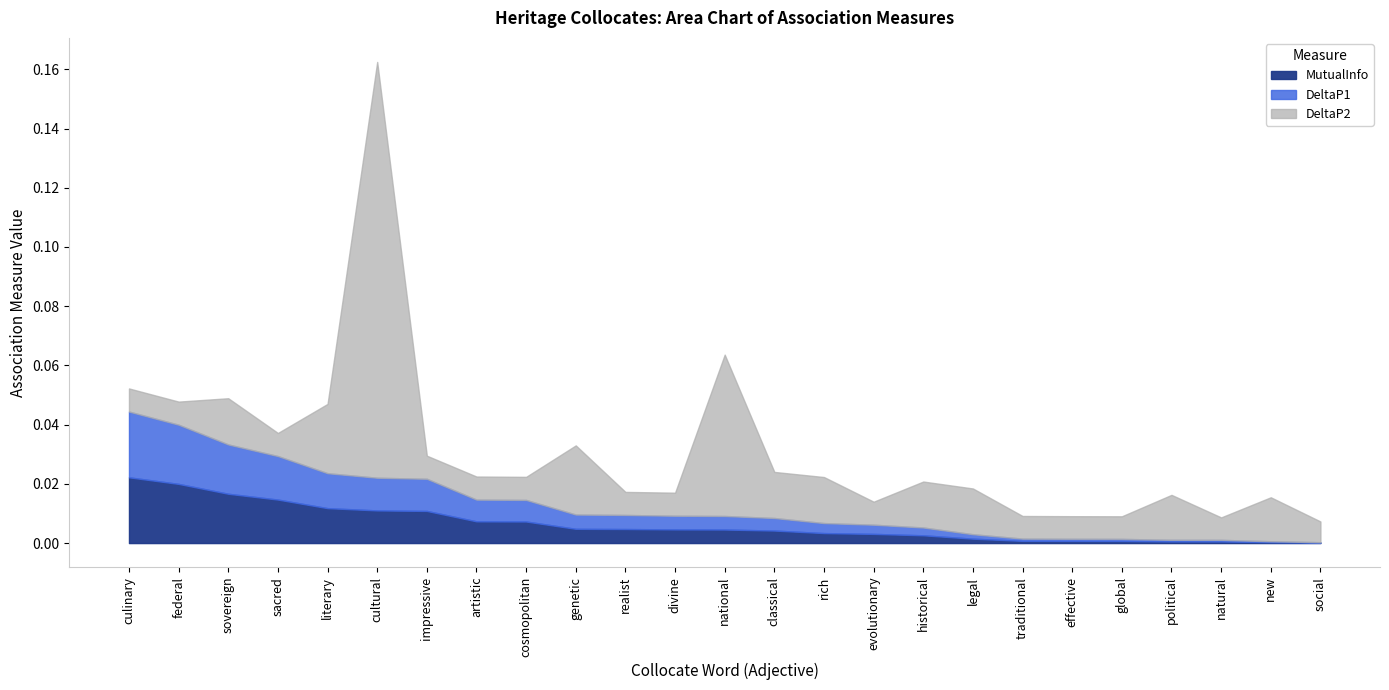

True or false: MutualInfo and DeltaP1 intersect in this chart.

False